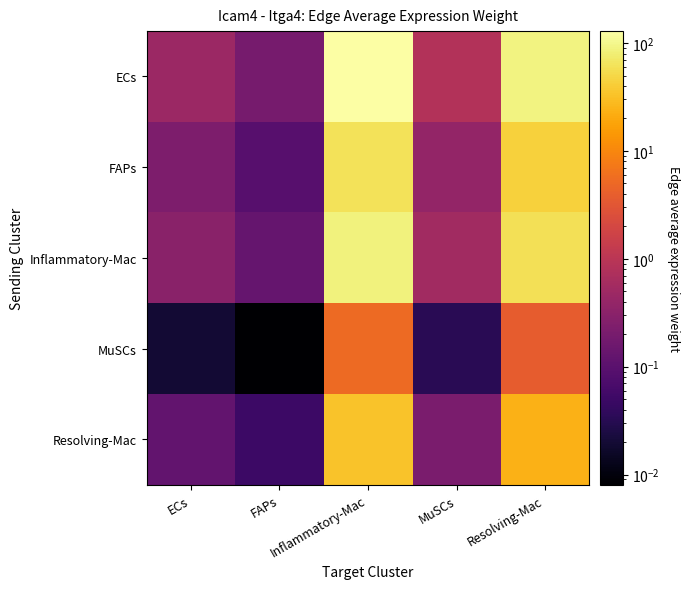

Which series has the widest spread of values?

ECs